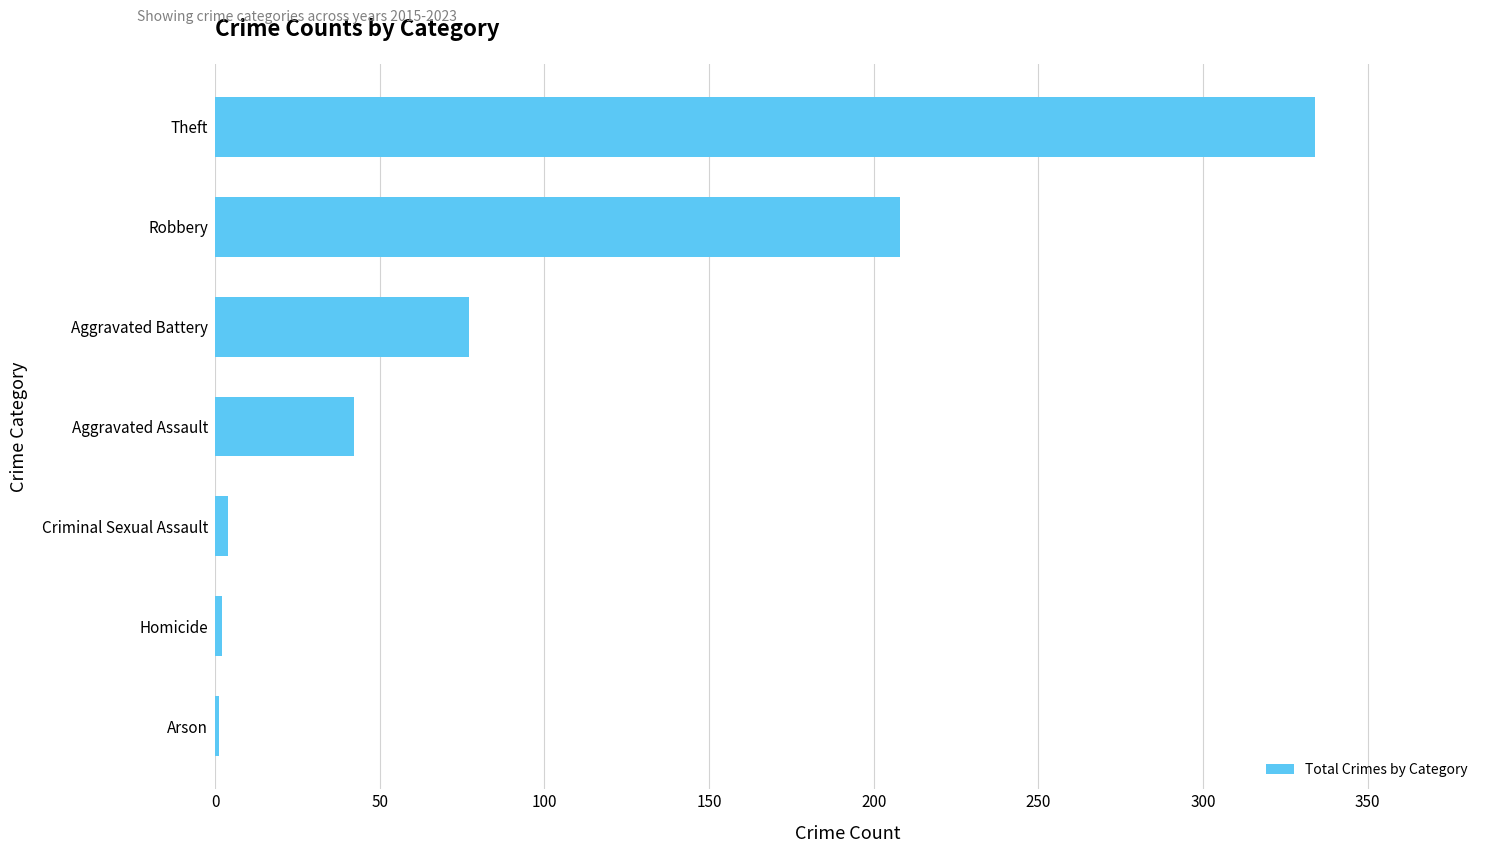

Does the chart contain stacked bars?

No